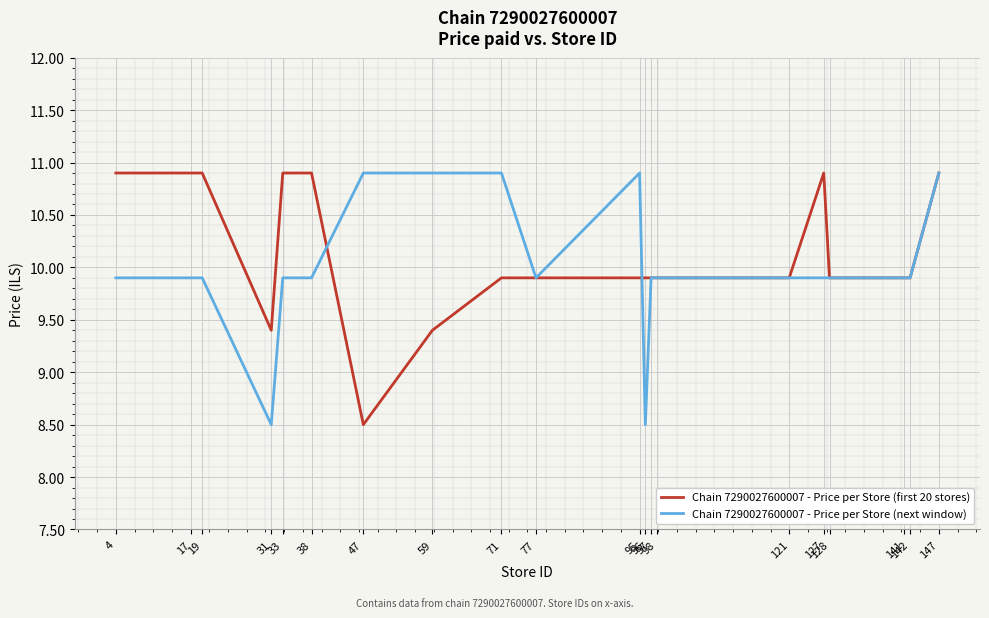

What is the lowest value of the Chain 7290027600007 - Price per Store (next window) series?

8.5